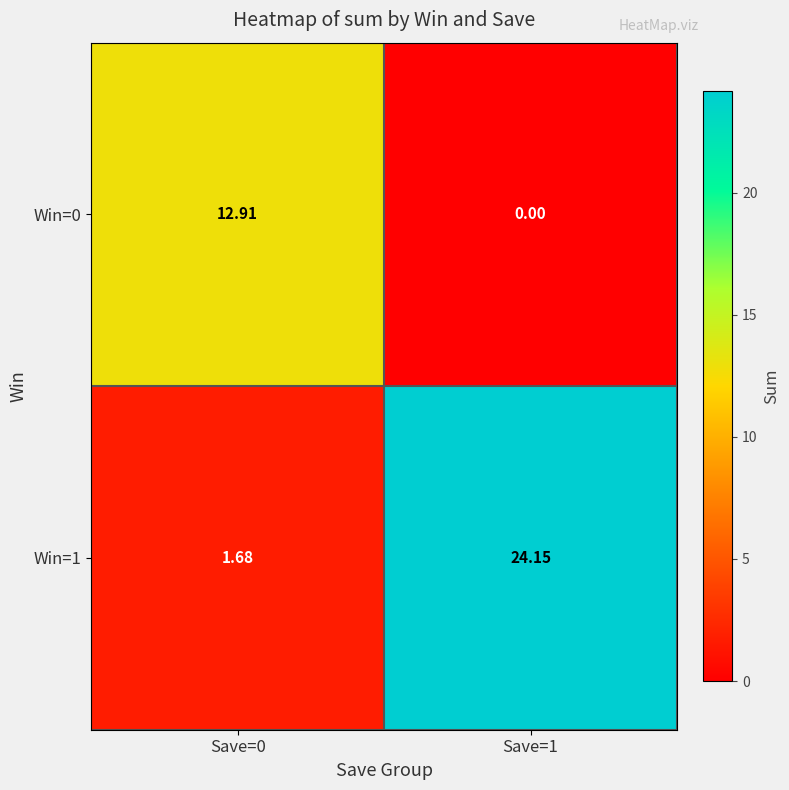

Is the value of Win=1 at Save=0 greater than the value of Win=0 at Save=1?

Yes